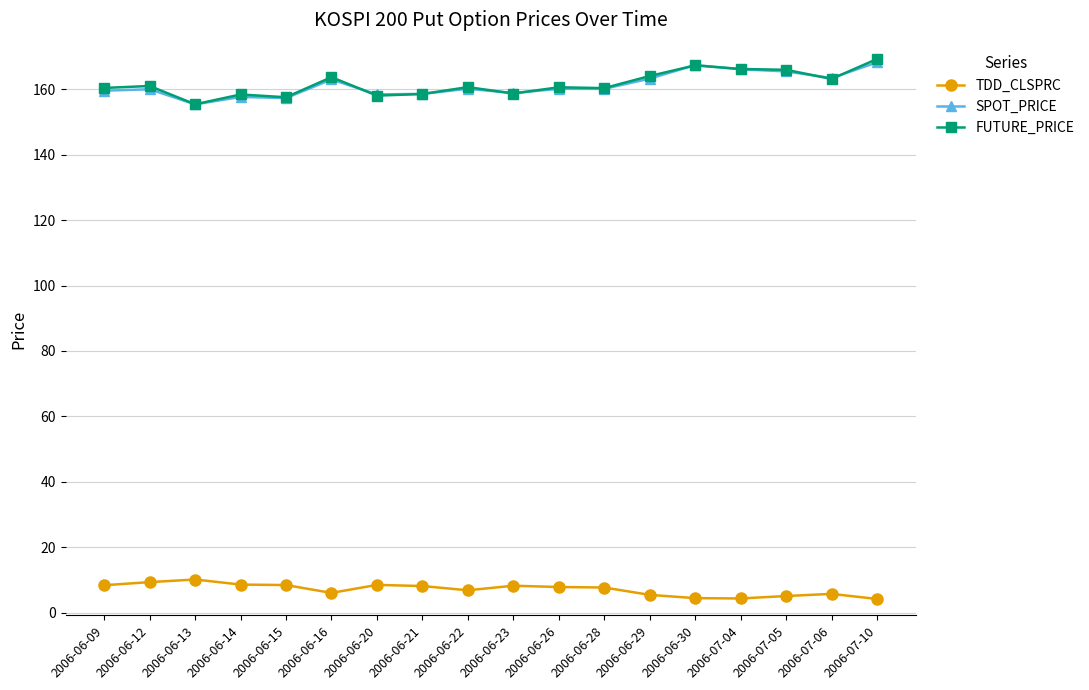

What is the lowest value of the SPOT_PRICE series?

155.4